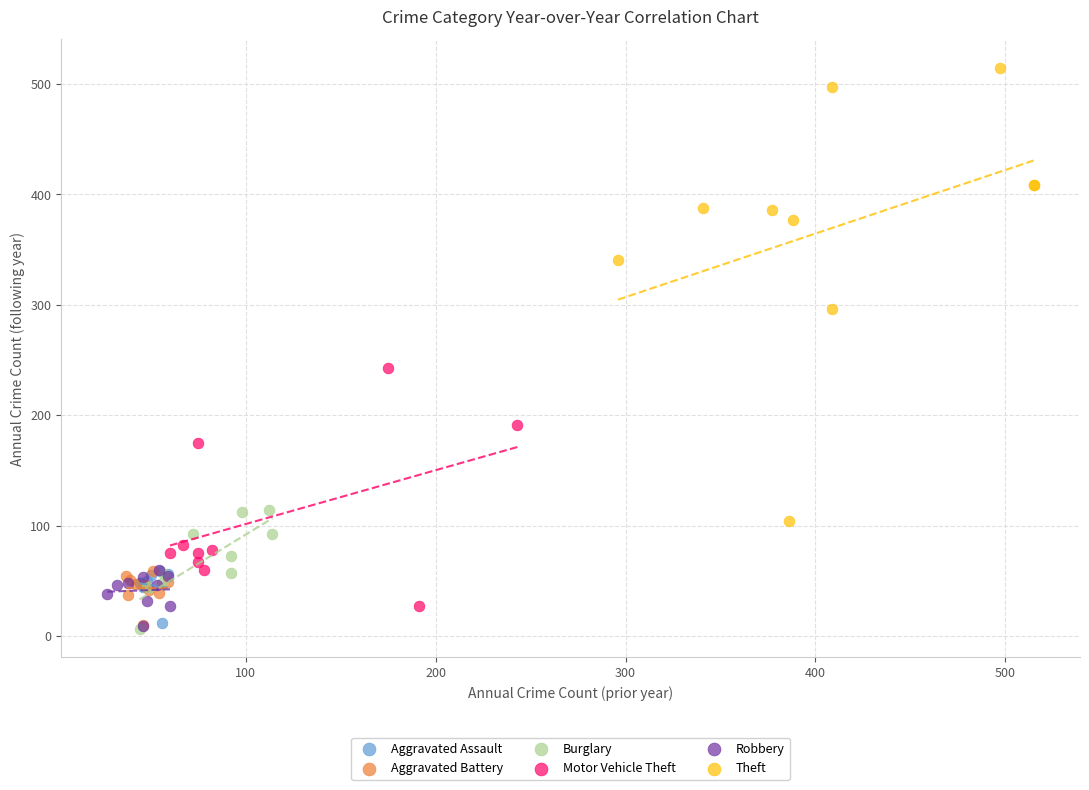

Which series has the largest Y range (max minus min)?

Theft